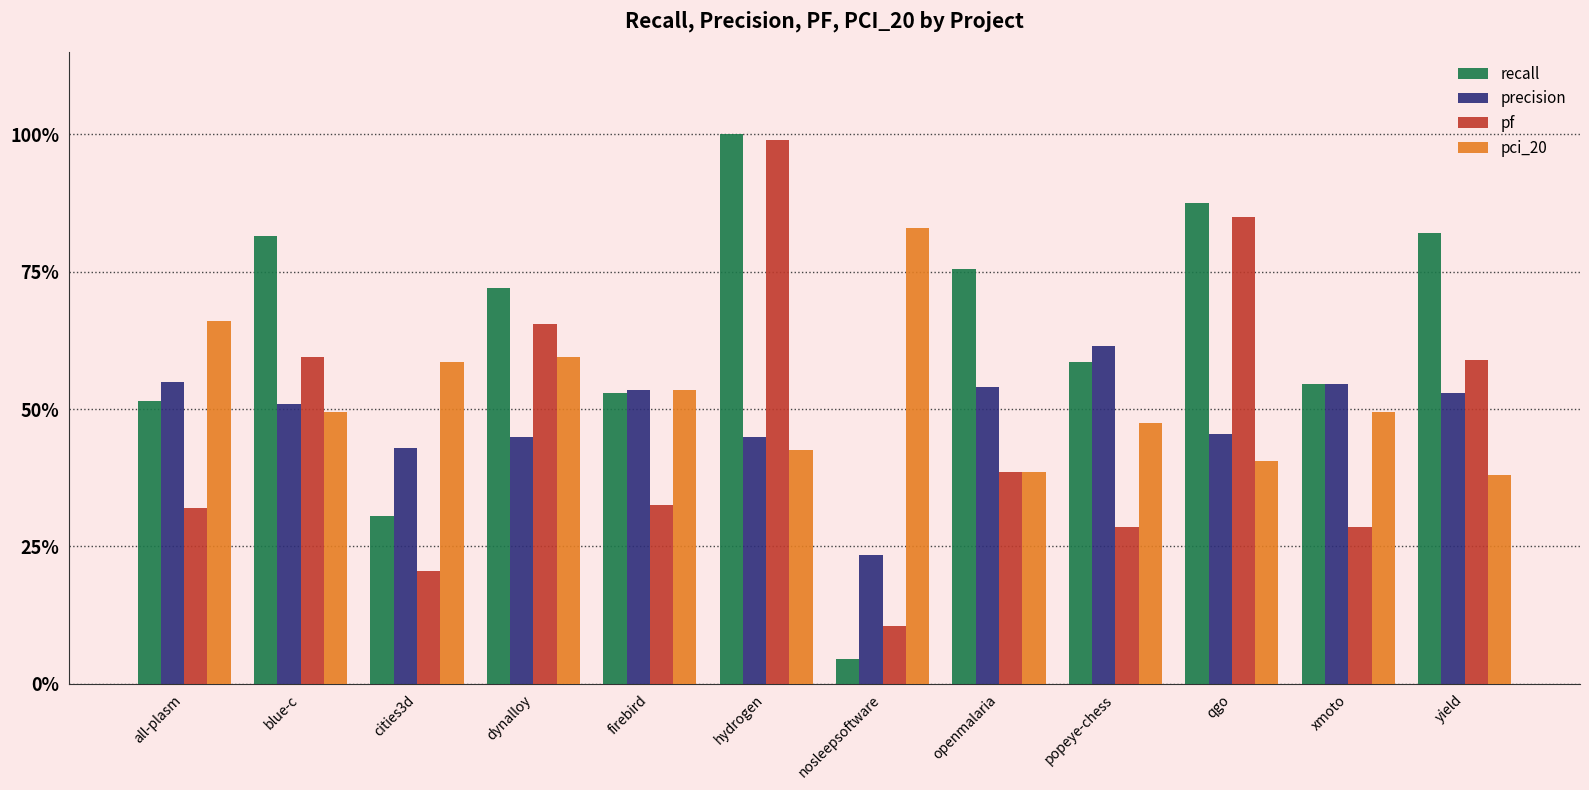

Does the chart contain any negative values?

No